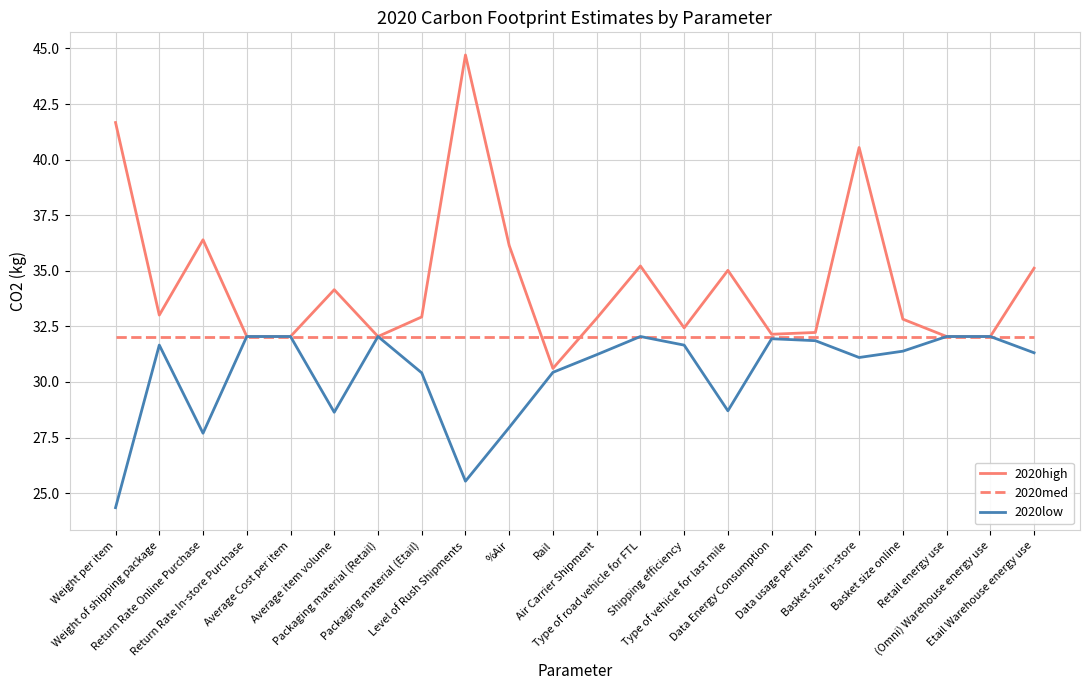

Does the chart have visible grid lines?

Yes